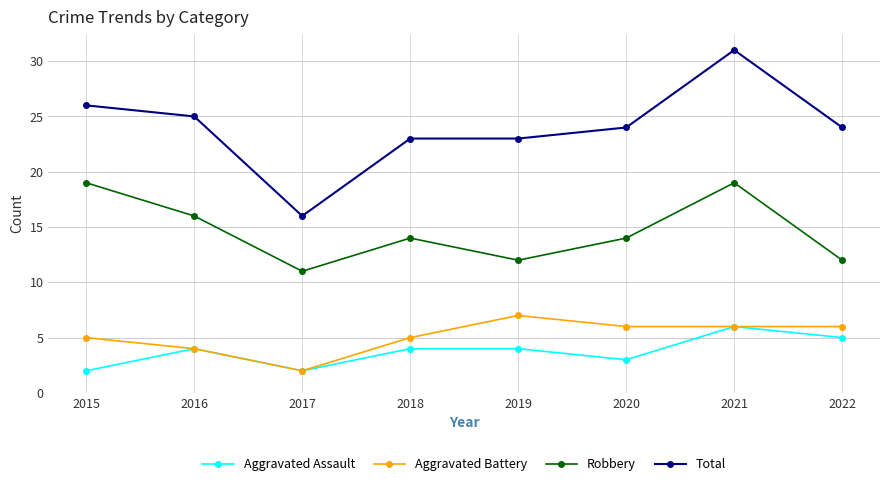

At which category does Aggravated Battery reach its first local valley?

2017